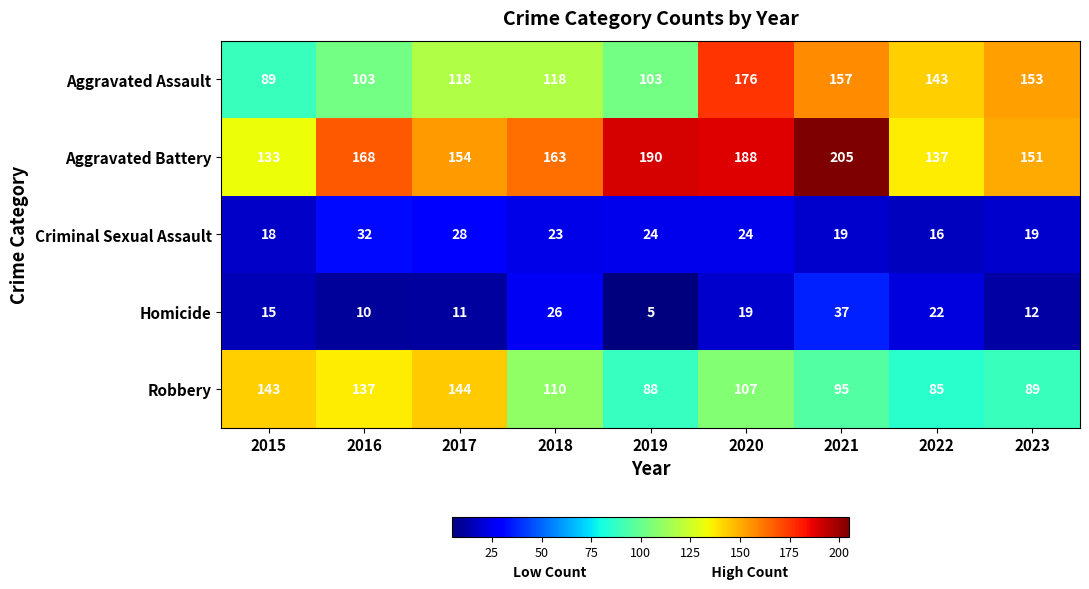

What is the sum of all Aggravated Battery values?

1489